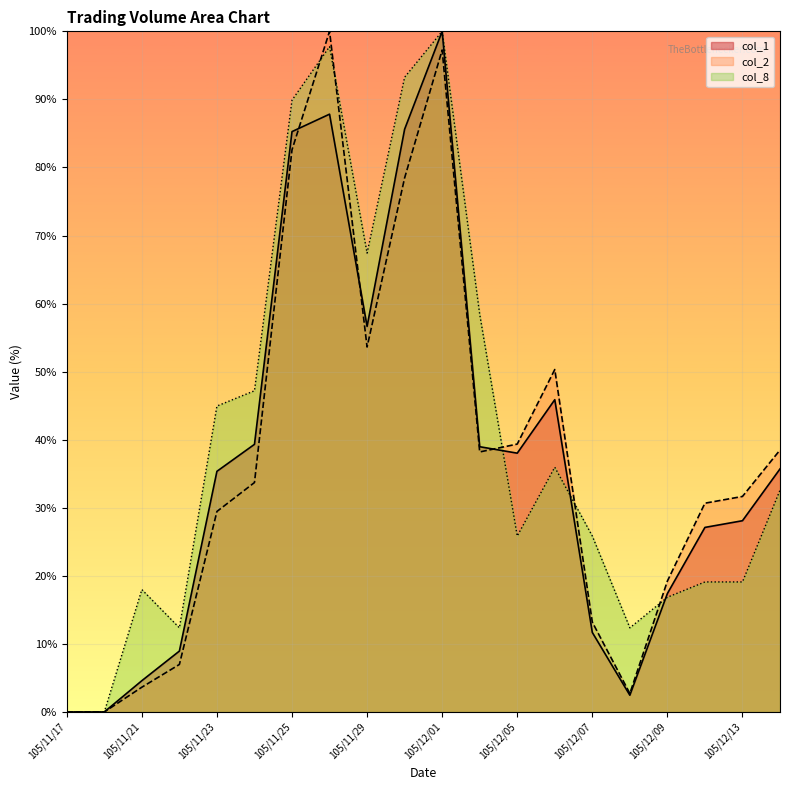

What are all the series names shown in the legend?

col_1, col_2, col_8